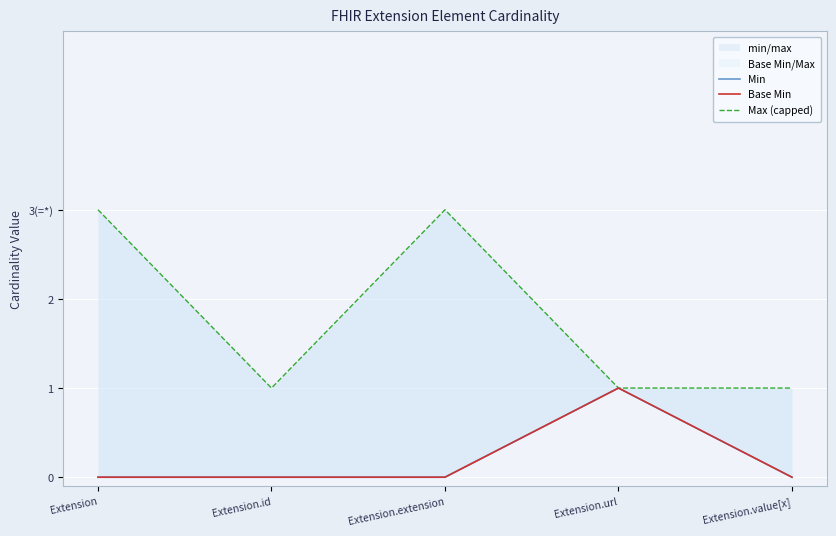

Reading right to left, transcribe all the data shown in this chart.

Min: Extension.value[x]=0	Extension.url=1	Extension.extension=0	Extension.id=0	Extension=0
Base Min: Extension.value[x]=0	Extension.url=1	Extension.extension=0	Extension.id=0	Extension=0
Max (capped): Extension.value[x]=1	Extension.url=1	Extension.extension=3	Extension.id=1	Extension=3